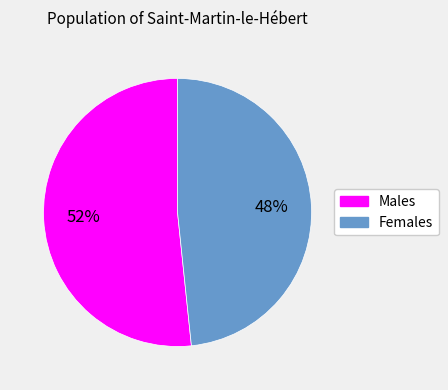

Which category has the biggest portion of the pie?

Males